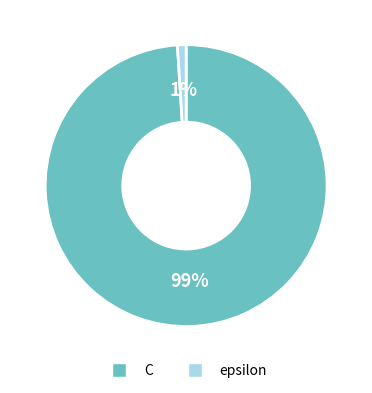

Between epsilon and C, which is larger?

C